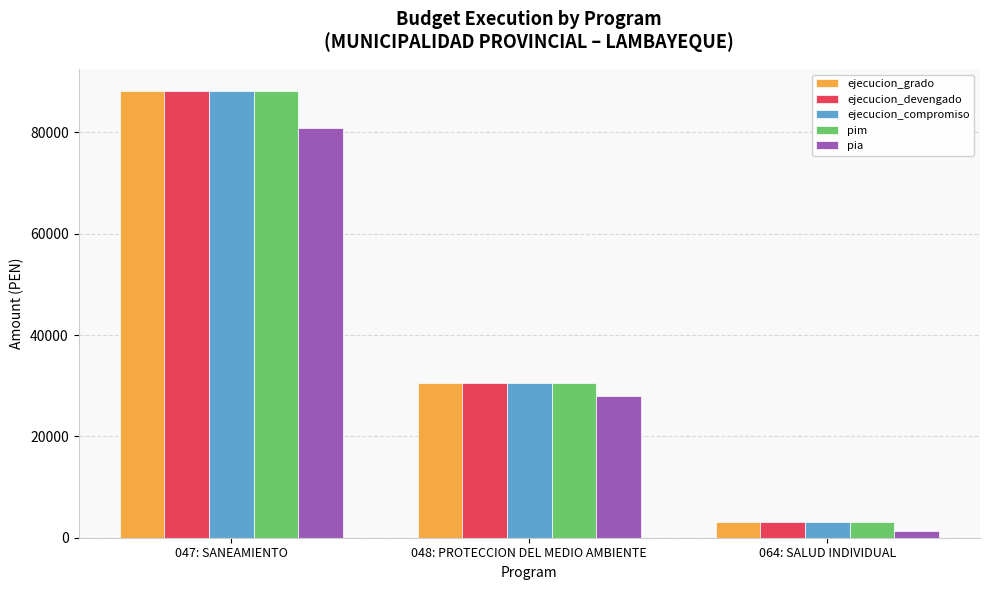

Reading left to right, transcribe all the data shown in this chart.

ejecucion_grado: 047: SANEAMIENTO=88095	048: PROTECCION DEL MEDIO AMBIENTE=30489	064: SALUD INDIVIDUAL=3171
ejecucion_devengado: 047: SANEAMIENTO=88095	048: PROTECCION DEL MEDIO AMBIENTE=30489	064: SALUD INDIVIDUAL=3171
ejecucion_compromiso: 047: SANEAMIENTO=88095	048: PROTECCION DEL MEDIO AMBIENTE=30489	064: SALUD INDIVIDUAL=3171
pim: 047: SANEAMIENTO=88097	048: PROTECCION DEL MEDIO AMBIENTE=30491	064: SALUD INDIVIDUAL=3173
pia: 047: SANEAMIENTO=80857	048: PROTECCION DEL MEDIO AMBIENTE=27870	064: SALUD INDIVIDUAL=1372